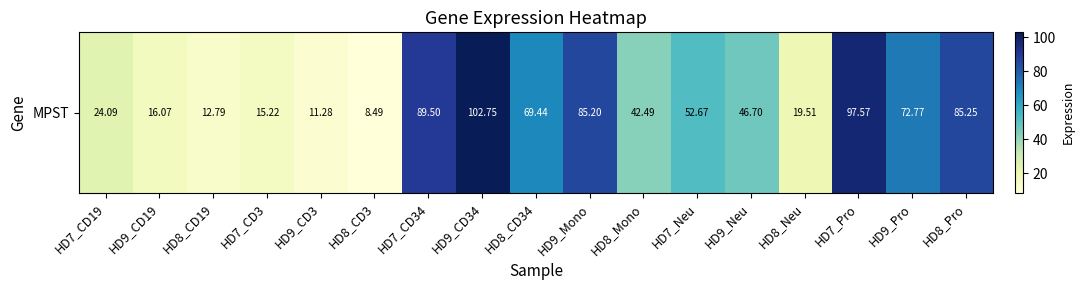

List the labels in order of value, smallest first.

HD8_CD3, HD9_CD3, HD8_CD19, HD7_CD3, HD9_CD19, HD8_Neu, HD7_CD19, HD8_Mono, HD9_Neu, HD7_Neu, HD8_CD34, HD9_Pro, HD9_Mono, HD8_Pro, HD7_CD34, HD7_Pro, HD9_CD34